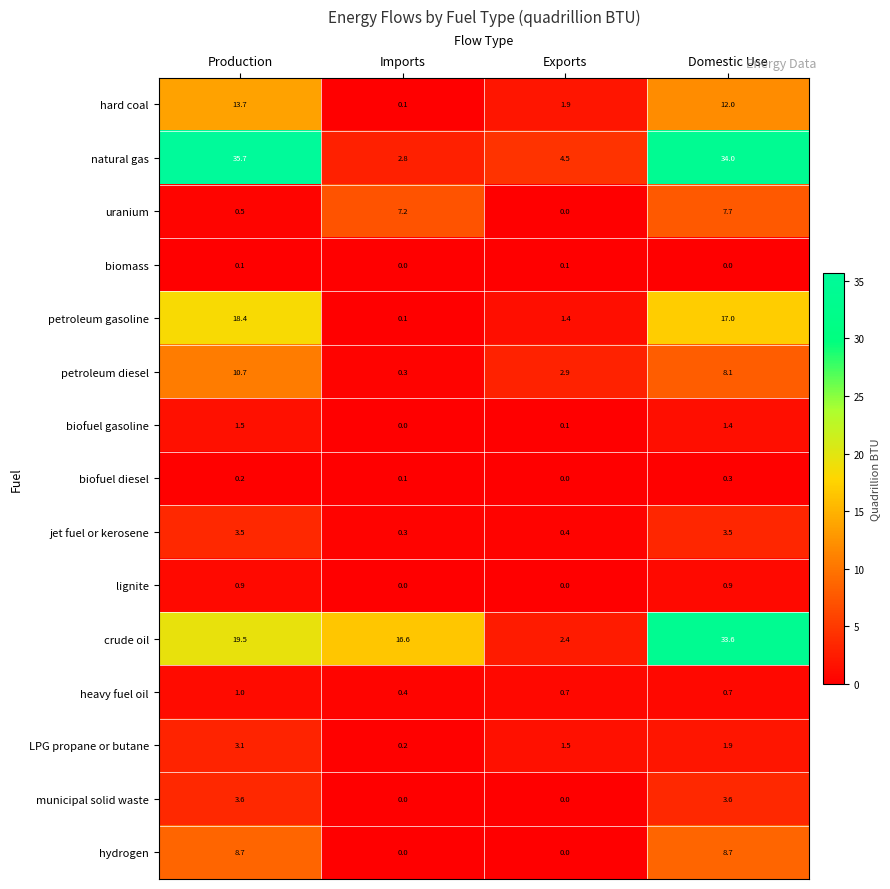

Which series changed the most between Production and Imports?

natural gas